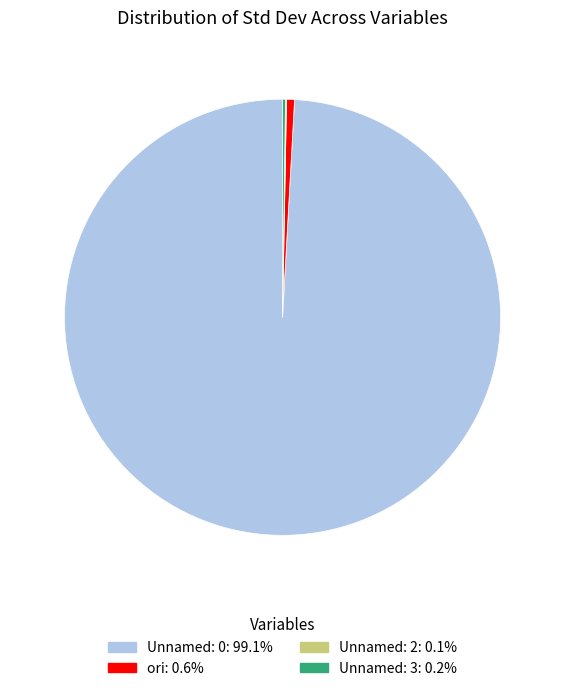

Which category has the biggest portion of the pie?

Unnamed: 0